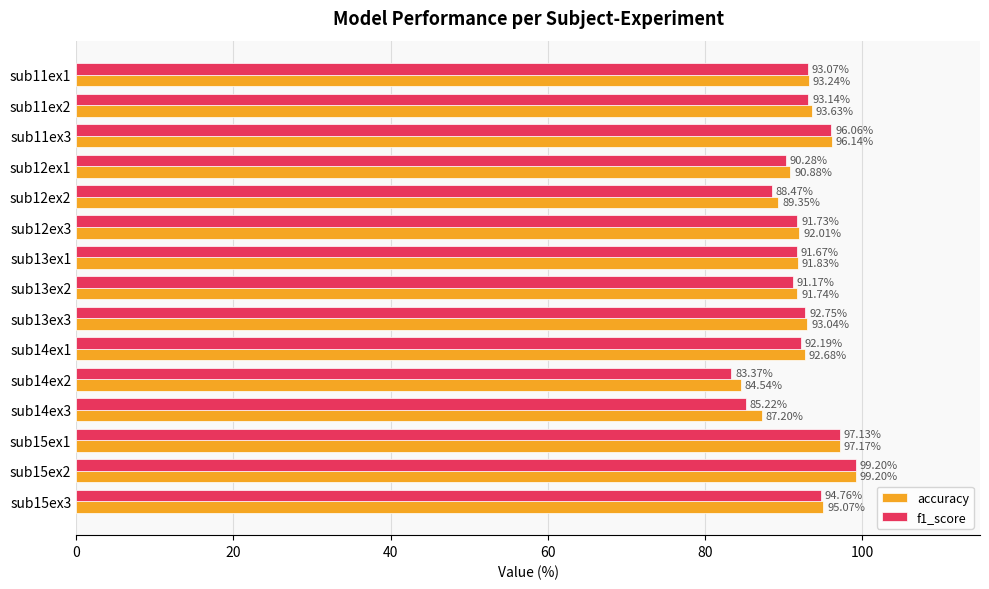

What is the difference between the second highest and second lowest values in the f1_score series?

11.9